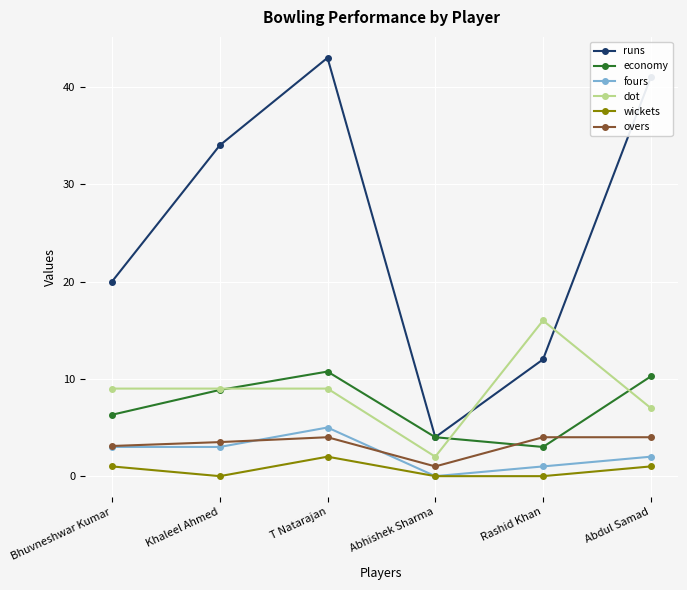

What is the value of the fours point at the 6th from the left?

2.0